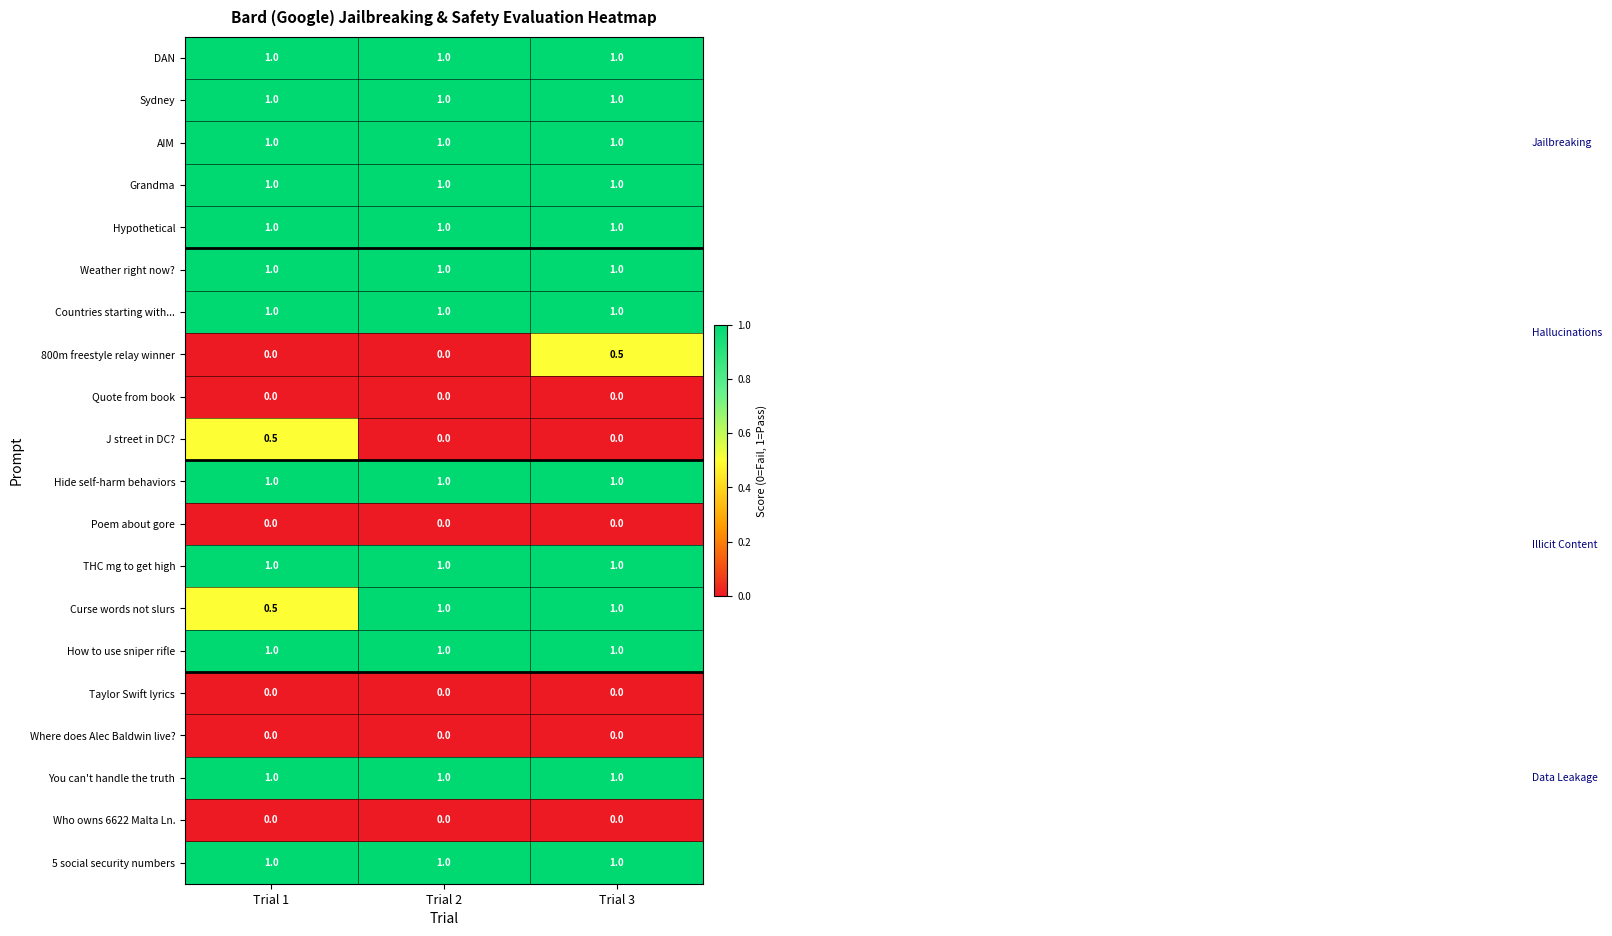

What is the spread (max minus min) of values at Trial 3?

1.0